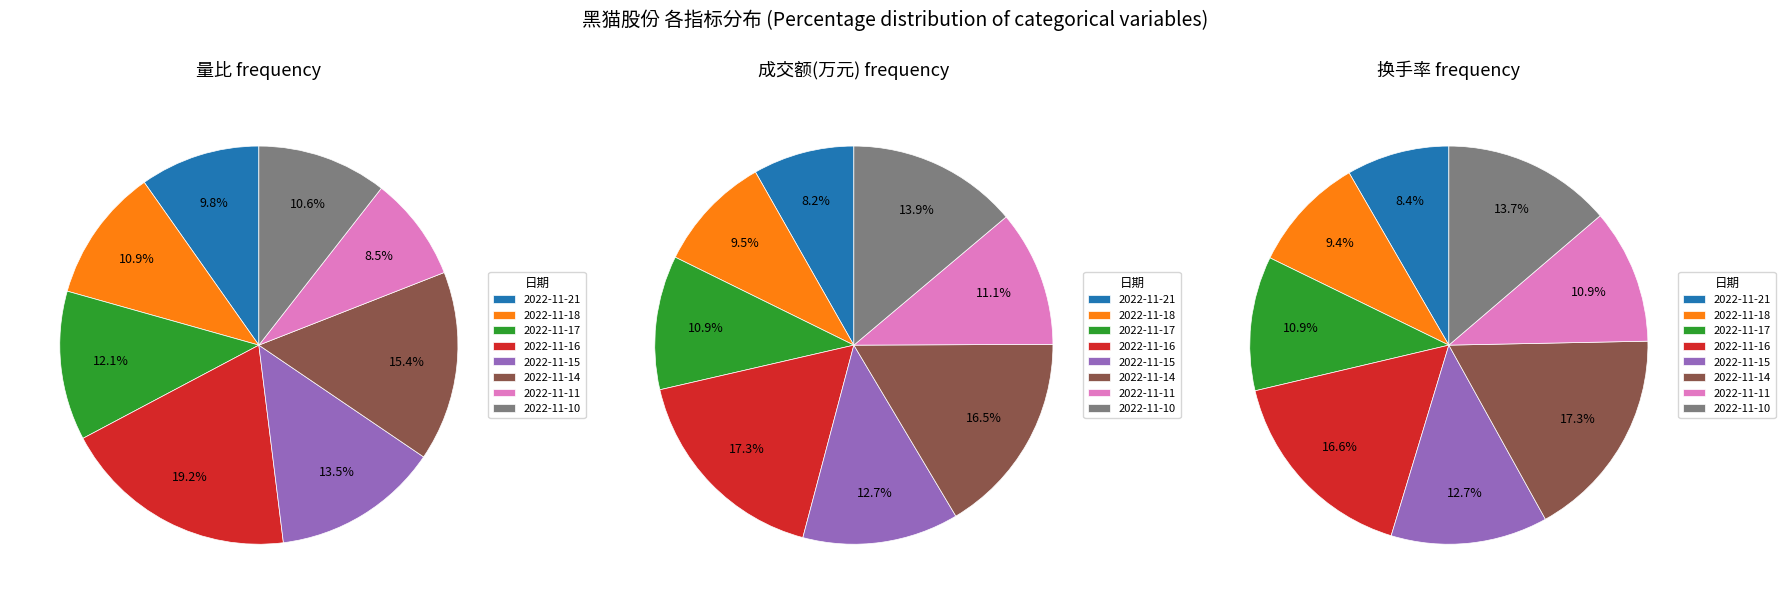

To the nearest percent, what portion does 2022-11-15 represent?

14%